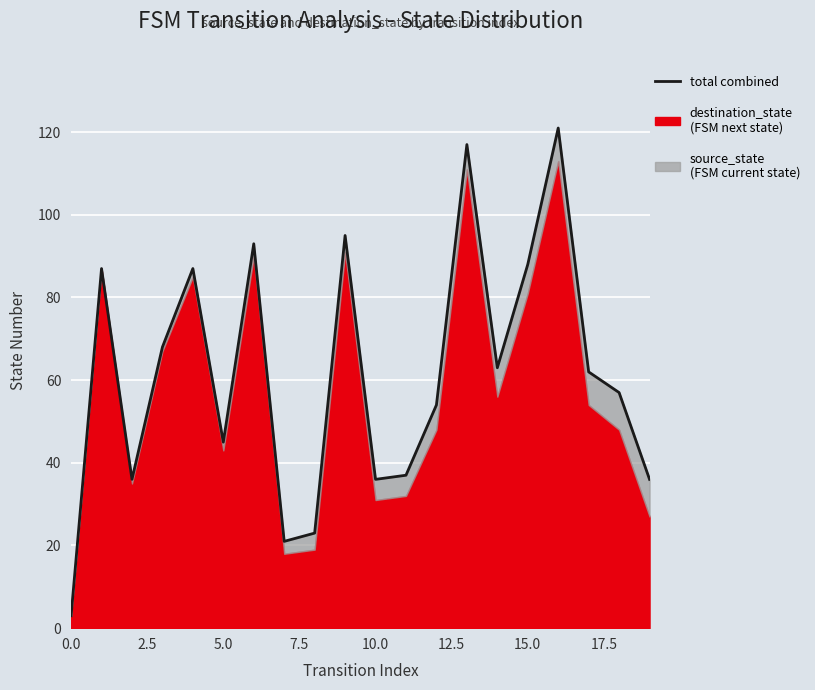

Reading left to right, extract all data points from this chart.

3	87	36	68	87	45	93	21	23	95	36	37	54	117	63	88	121	62	57	36